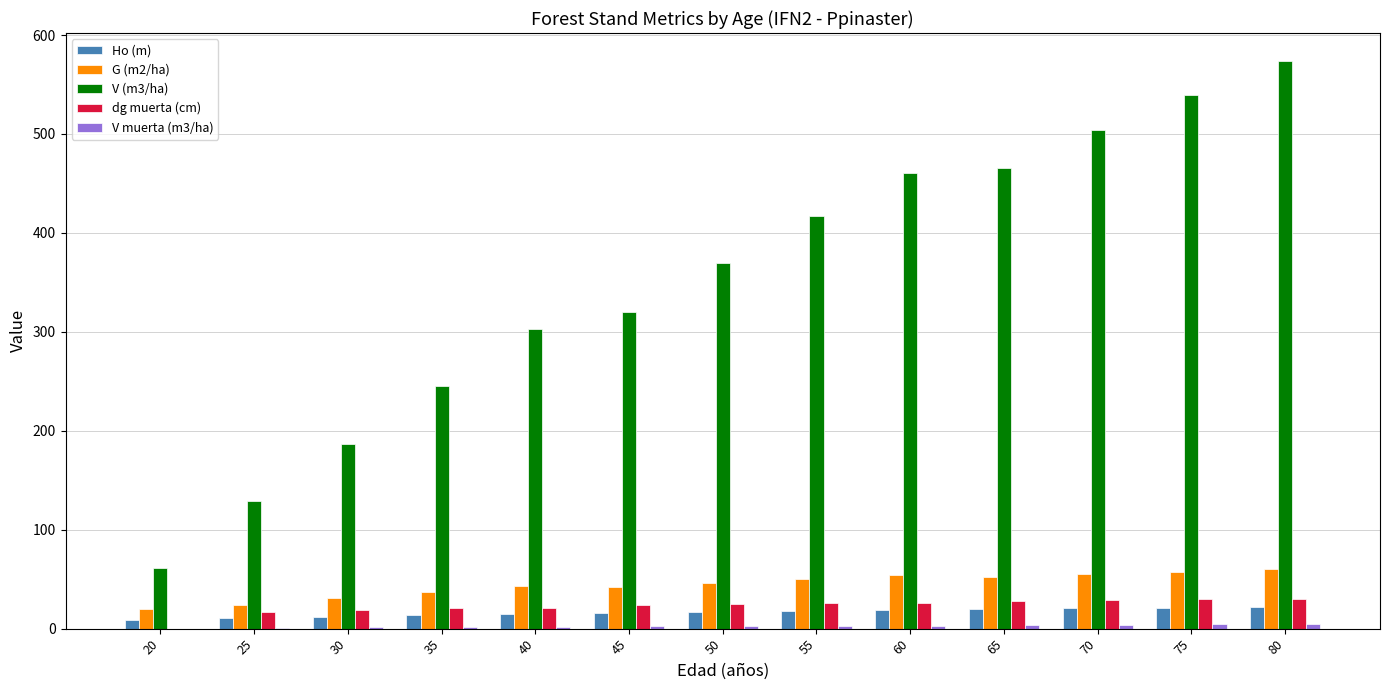

How many categories are shown in the chart?

13